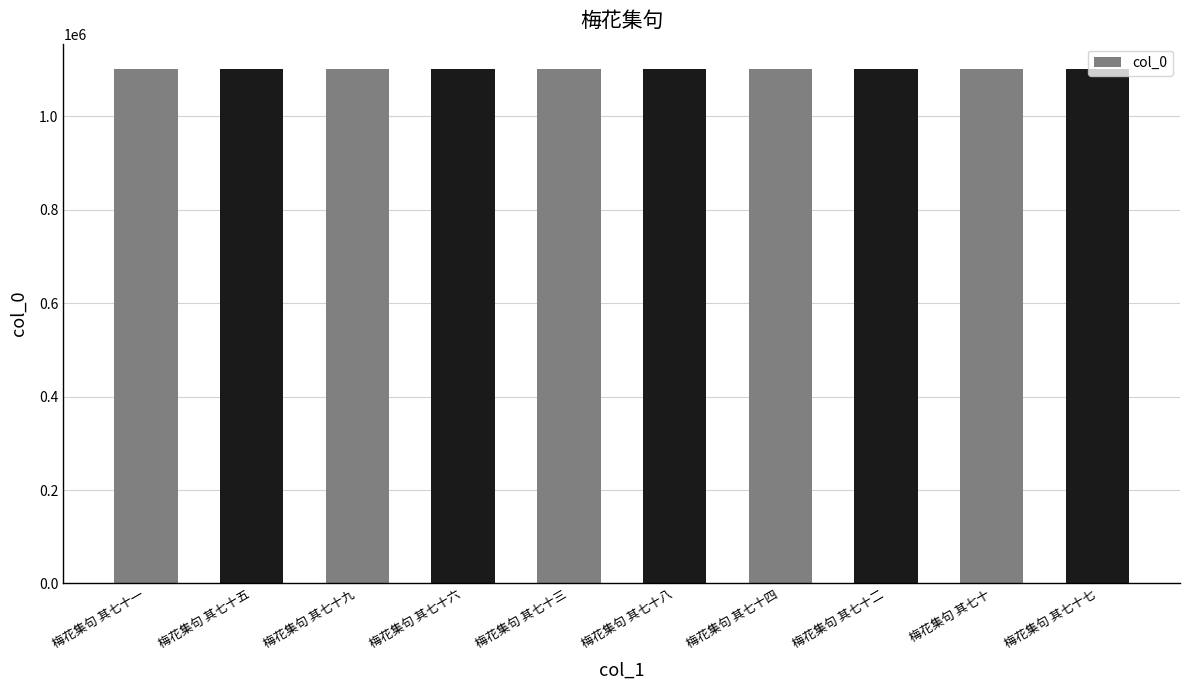

What is the sum of the values at 梅花集句 其七十二 and 梅花集句 其七十五?

2201663